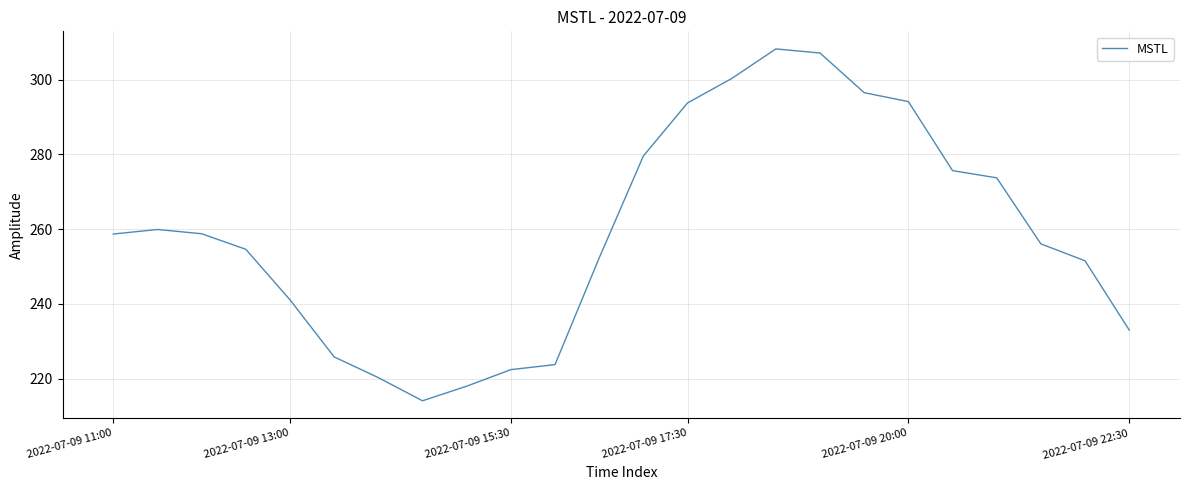

What is the difference between the maximum and minimum values?

94.2